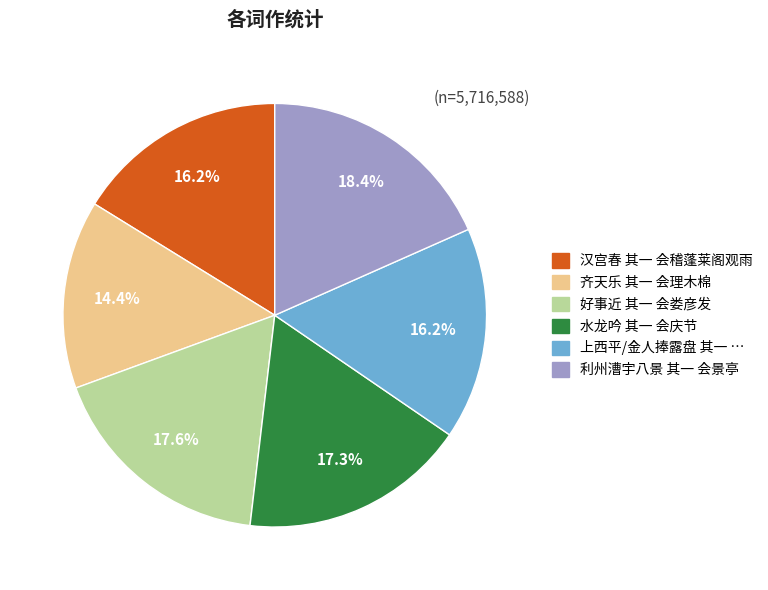

Is there a majority slice in this chart?

No